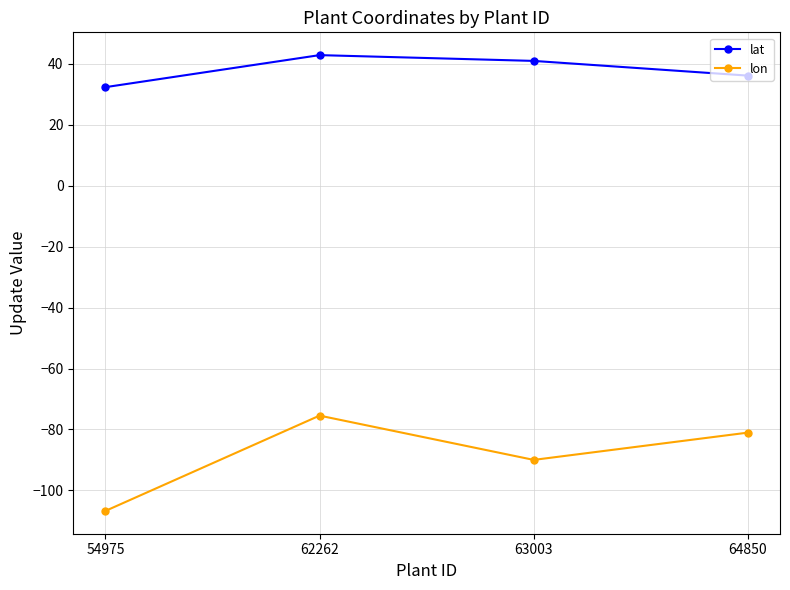

What is the total value across all series at 63003?

-49.0